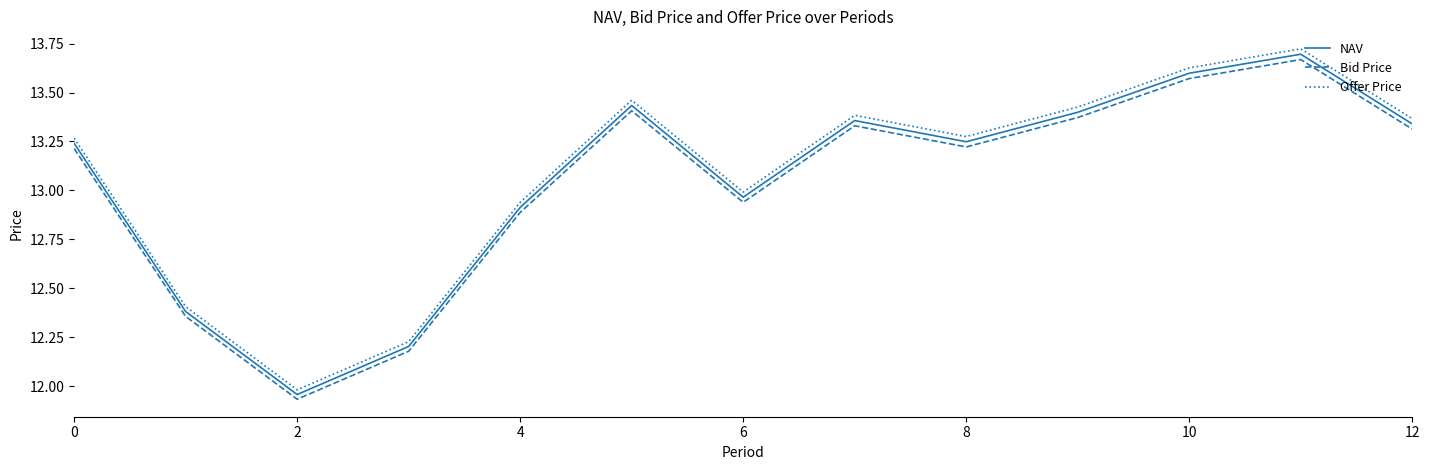

Which series has the largest range (max minus min)?

Offer Price